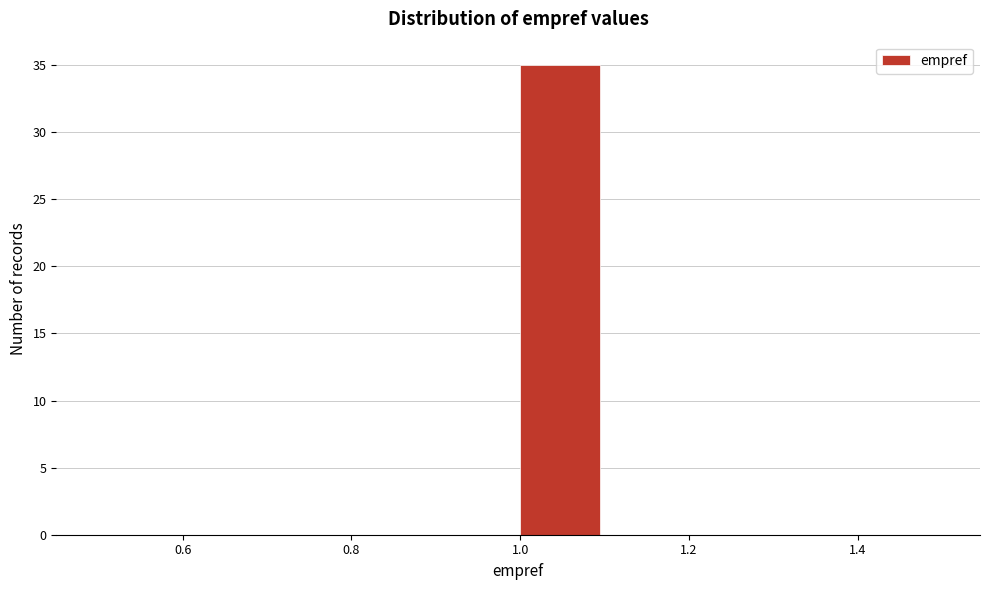

Reading left to right, list every bar in this chart as the range it spans on the x-axis followed by its height. The values are not printed on the chart, so give them approximately, as read against the axis.

0.5 to 0.6: 0
0.6 to 0.7: 0
0.7 to 0.8: 0
0.8 to 0.9: 0
0.9 to 1.0: 0
1.0 to 1.1: 35
1.1 to 1.2: 0
1.2 to 1.3: 0
1.3 to 1.4: 0
1.4 to 1.5: 0